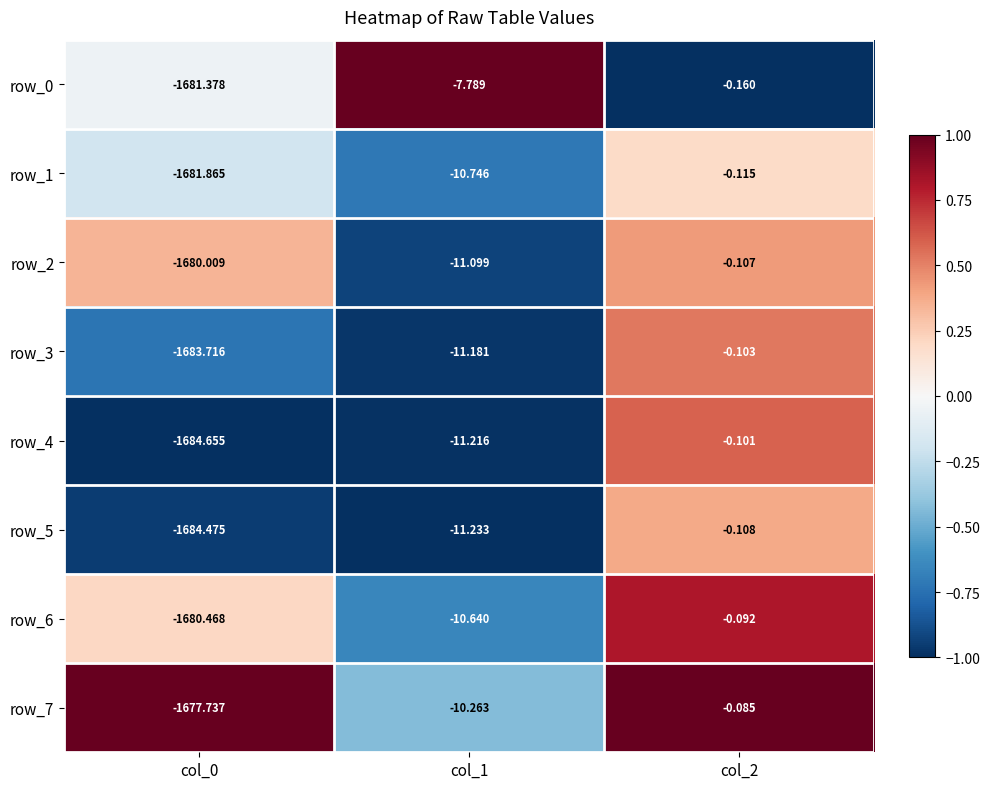

At which category does the chart reach its peak across all series?

col_2